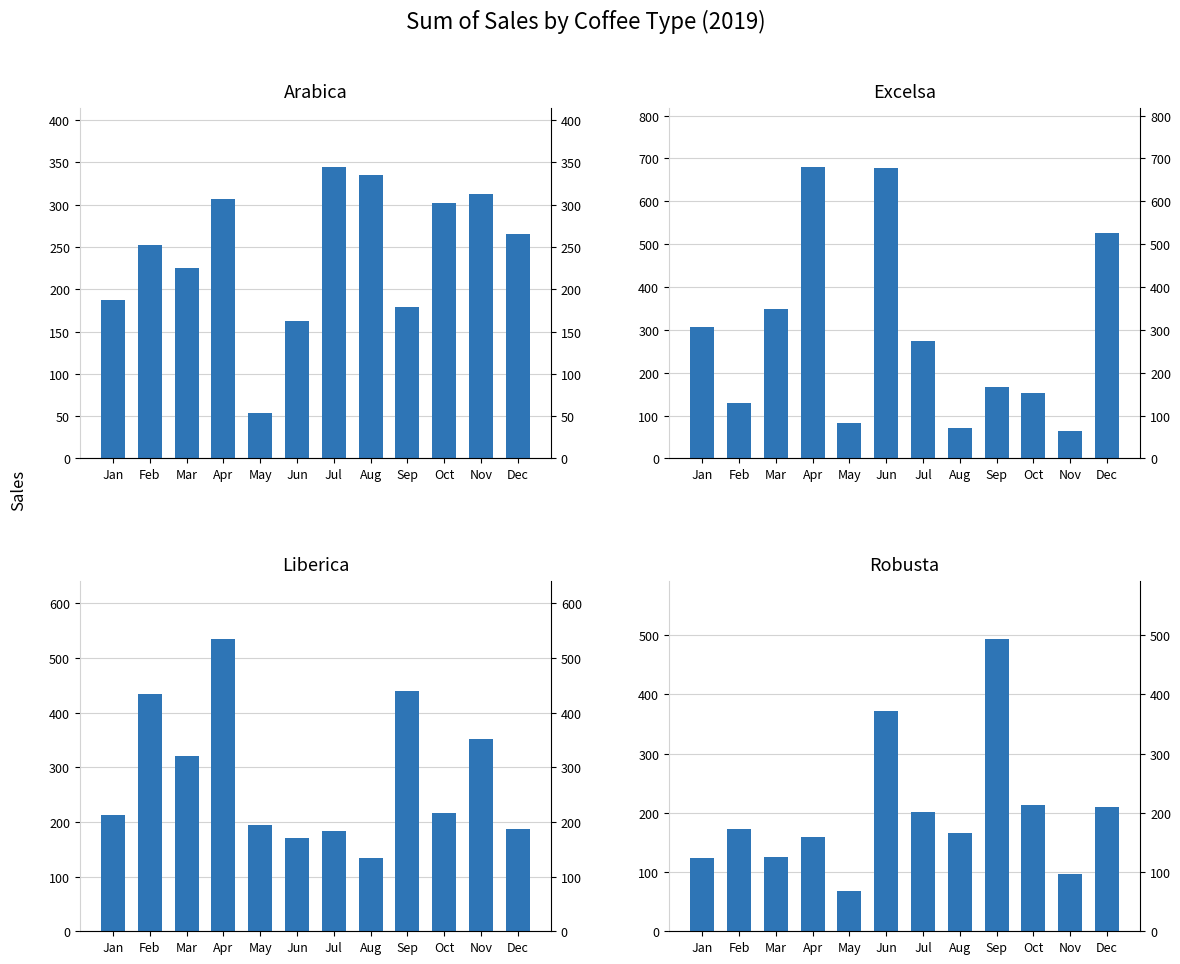

Reading right to left, extract all data points from this chart.

Arabica: 265.6	312.8	302.0	178.7	334.9	345.0	163.0	53.7	307.1	224.9	252.0	186.9
Excelsa: 526.5	63.2	153.8	166.1	71.0	273.9	678.4	83.0	681.1	349.1	129.5	306.0
Liberica: 187.1	350.9	215.6	439.3	134.2	184.1	171.0	193.8	533.7	321.0	434.0	213.2
Robusta: 210.6	96.4	213.7	492.9	166.3	201.1	372.3	68.0	158.8	126.0	171.9	123.0